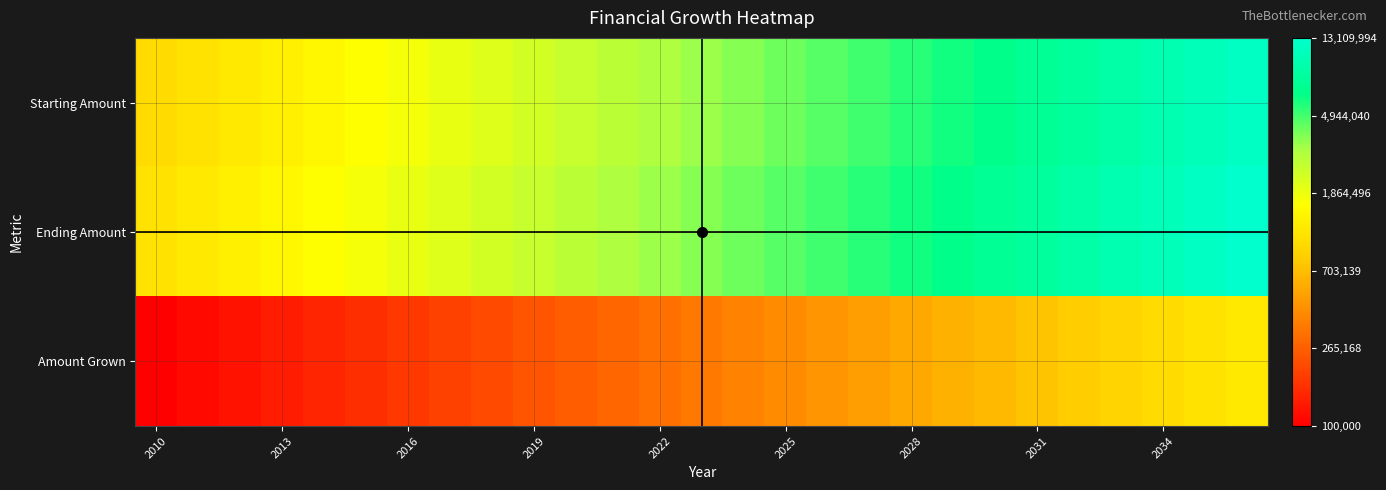

How many categories are shown in the chart?

27